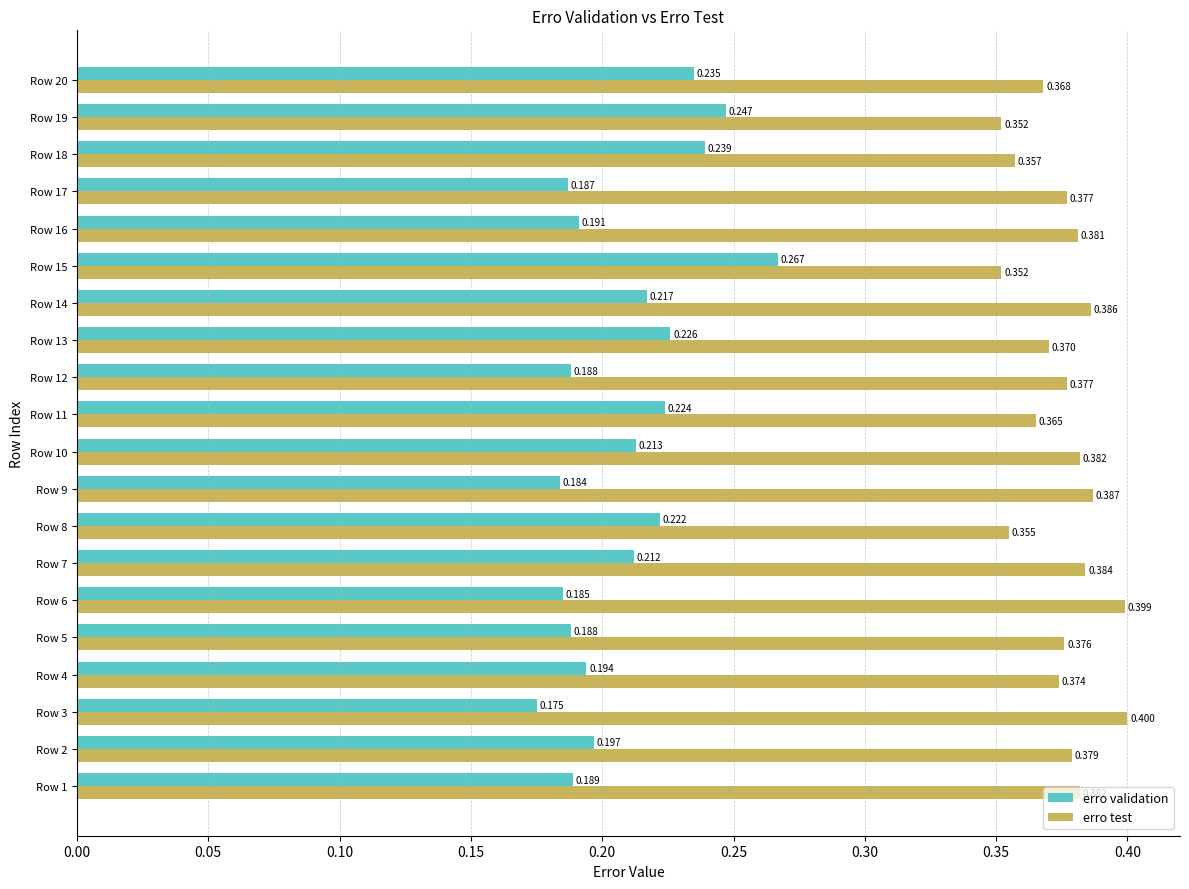

Which series has the widest spread of values?

erro validation